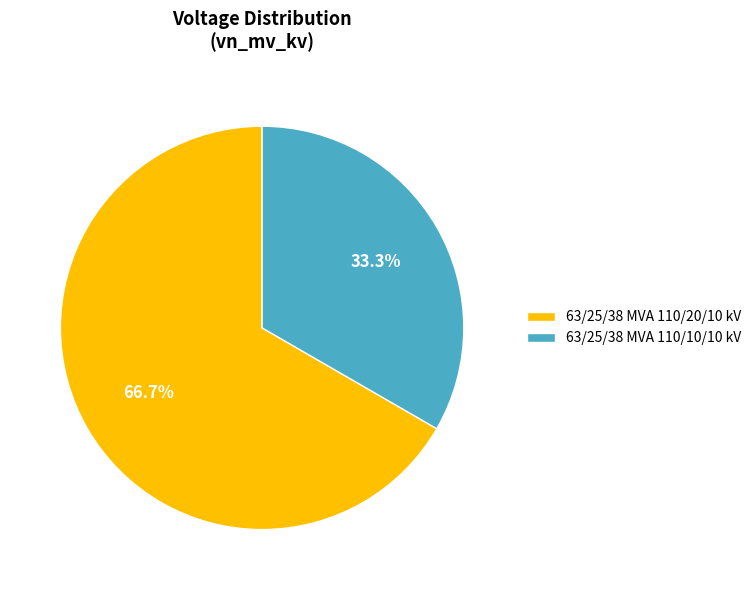

Is the sum of 63/25/38 MVA 110/20/10 kV and 63/25/38 MVA 110/10/10 kV greater than half?

Yes